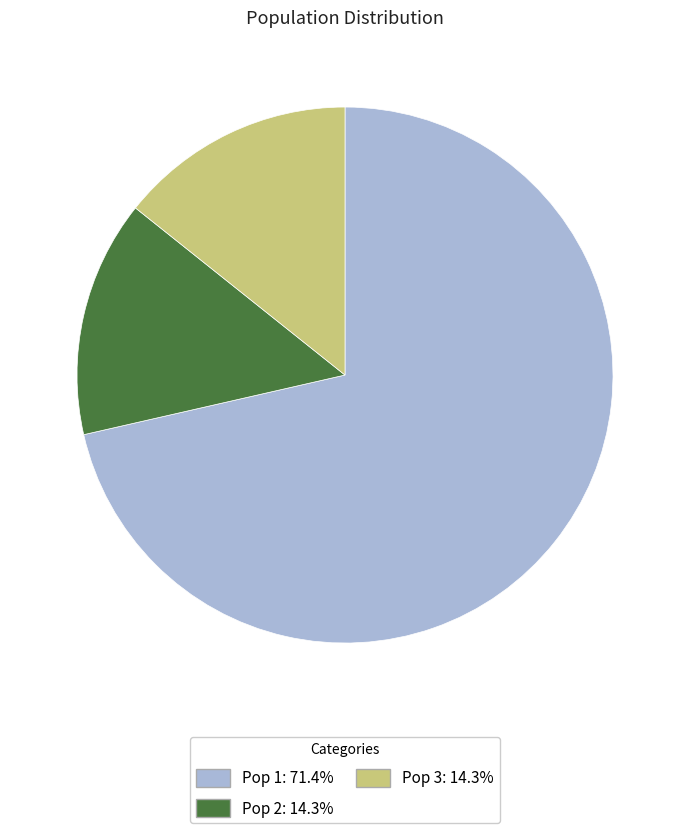

Which category accounts for the majority?

Pop 1